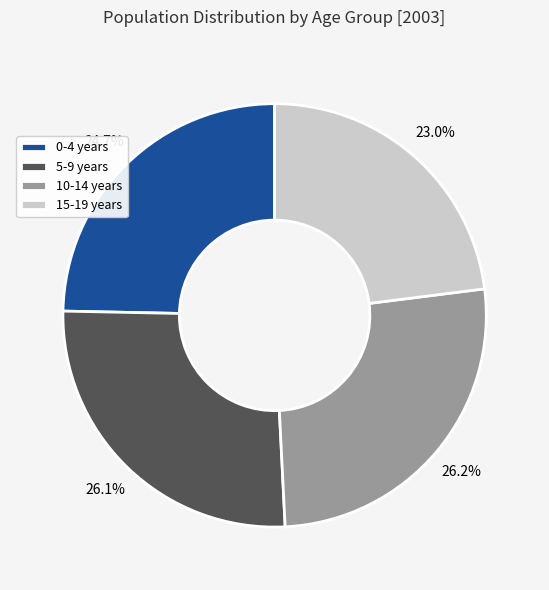

Between 5-9 years and 15-19 years, which is larger?

5-9 years